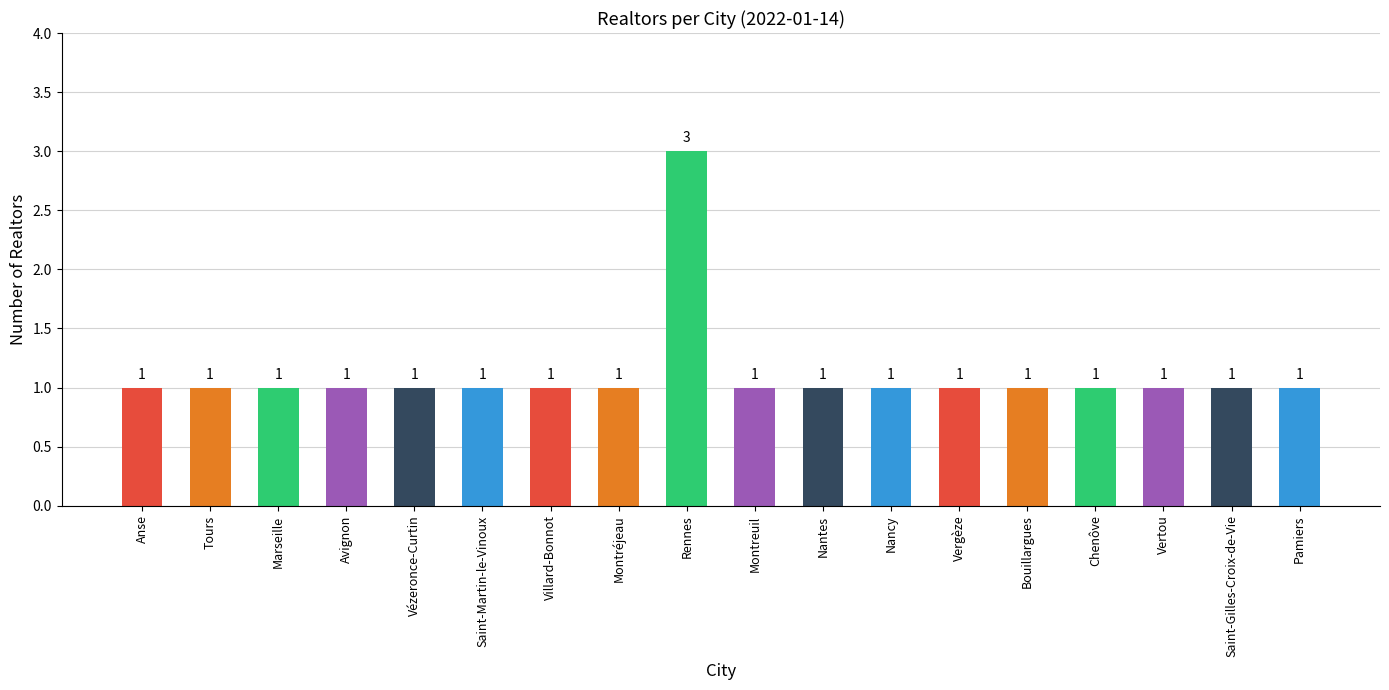

What is the value of the 10th bar from the left?

1